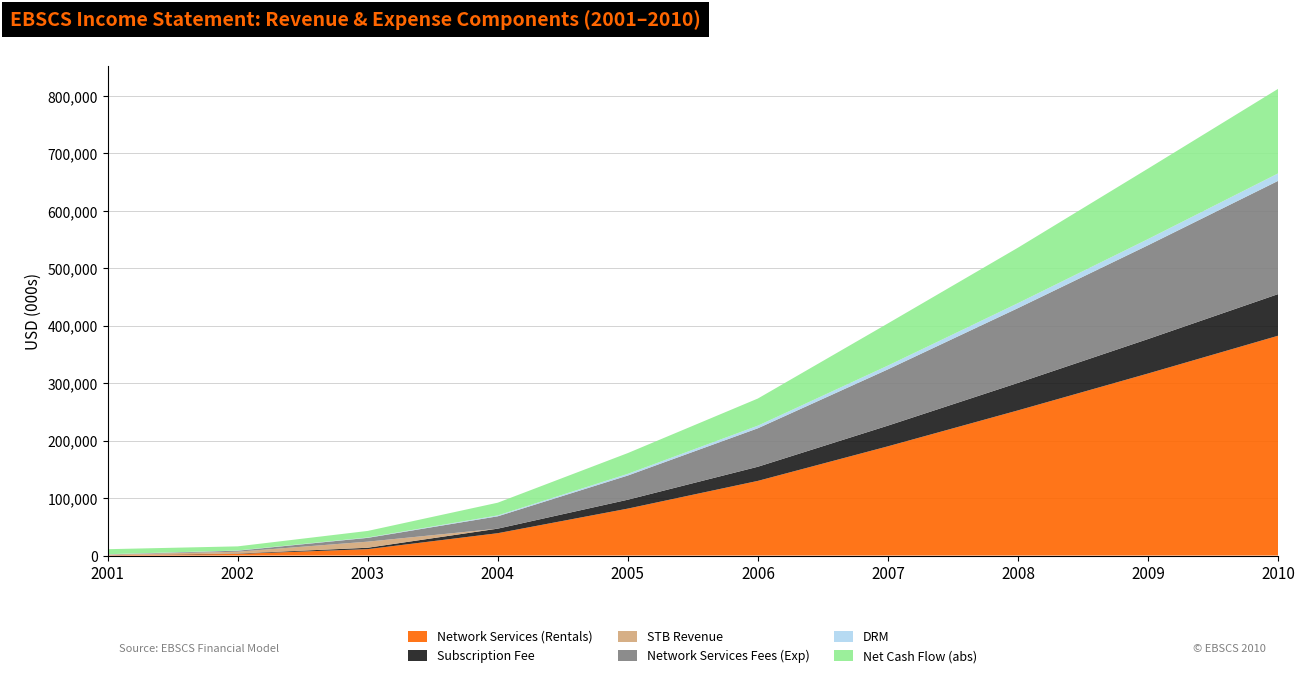

Reading left to right, extract all data points from this chart.

Network Services (Rentals): 2001=557.6	2002=2825.1	2003=11132.3	2004=38904.2	2005=81719.4	2006=129973.1	2007=190159.0	2008=252697.3	2009=316880.1	2010=382638.3
Subscription Fee: 2001=145.2	2002=672.6	2003=2441.3	2004=7907.4	2005=15477.2	2006=24616.1	2007=36015.0	2008=47859.3	2009=60015.2	2010=72469.4
STB Revenue: 2001=869.5	2002=3158.3	2003=10590.7	2004=0.0	2005=0.0	2006=0.0	2007=0.0	2008=0.0	2009=0.0	2010=0.0
Network Services Fees (Exp): 2001=394.9	2002=1829.6	2003=6640.3	2004=21508.0	2005=42097.9	2006=66955.8	2007=97960.7	2008=130177.4	2009=163241.3	2010=197116.7
DRM: 2001=313.6	2002=339.0	2003=615.3	2004=1539.2	2005=2963.5	2006=4568.8	2007=6571.0	2008=8651.4	2009=10786.5	2010=12974.1
Net Cash Flow (abs): 2001=8765.2	2002=7140.0	2003=11419.5	2004=22145.5	2005=36130.8	2006=47228.3	2007=73416.9	2008=96561.6	2009=122693.0	2010=147218.8